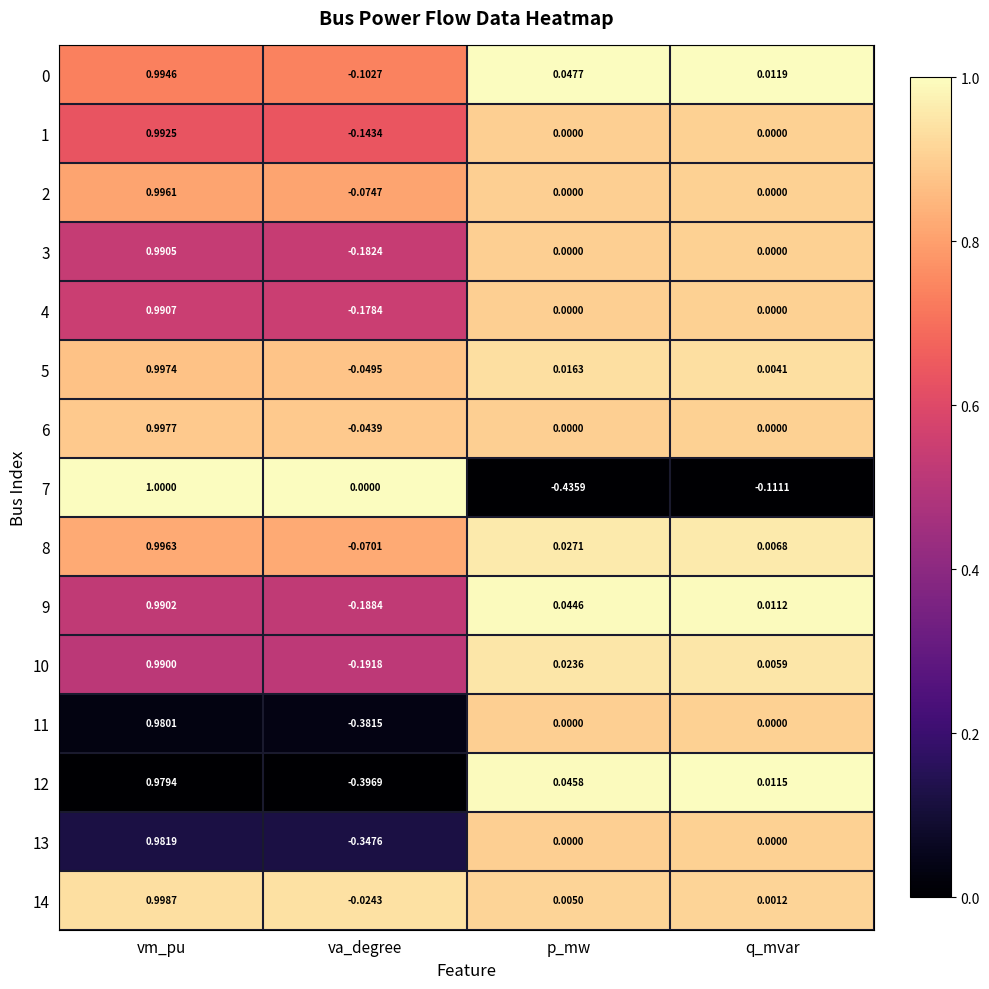

Which category has the lowest value in the 4 series?

va_degree